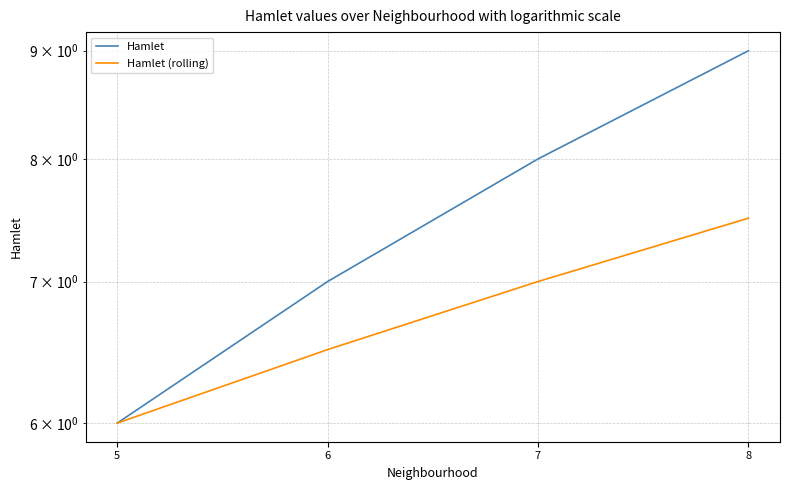

True or false: Hamlet and Hamlet (rolling) cross at least once.

False